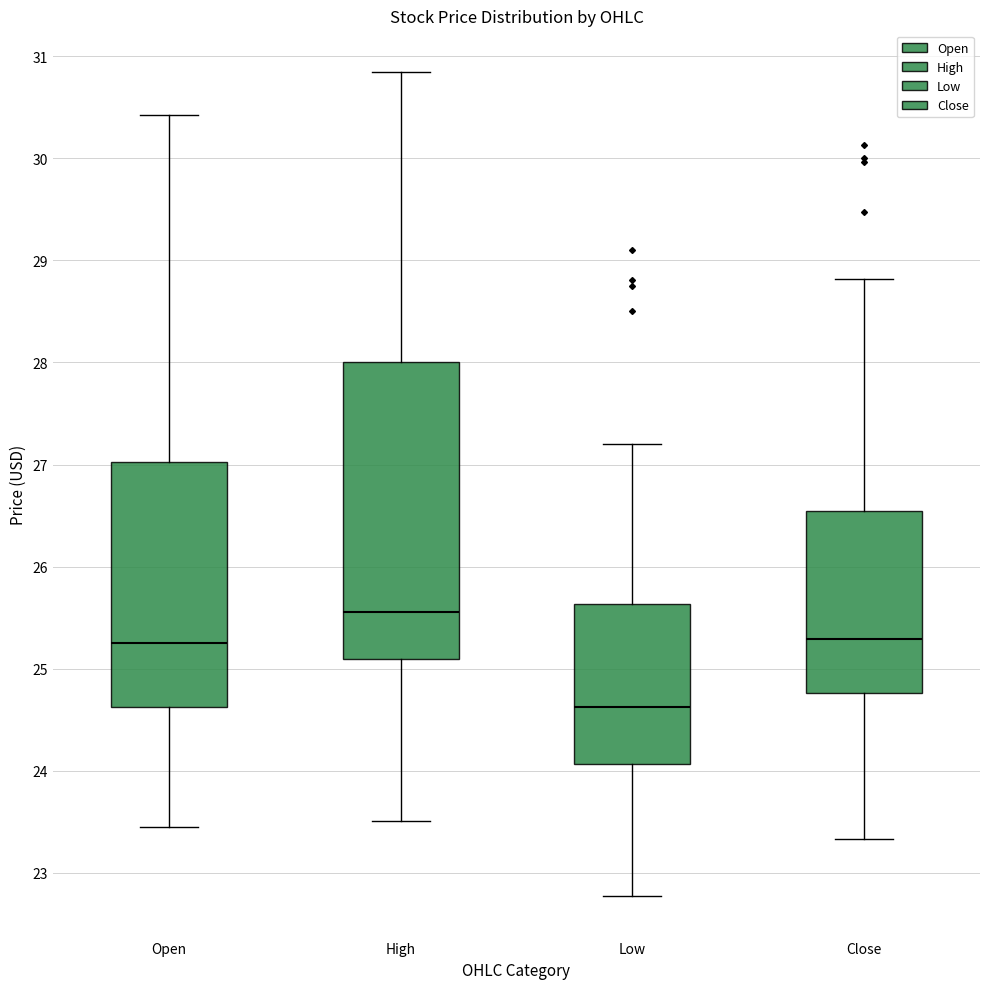

Where does the median line of the box for Low sit on the y-axis? The values are not printed on the chart, so give them approximately, as read against the axis.

24.6